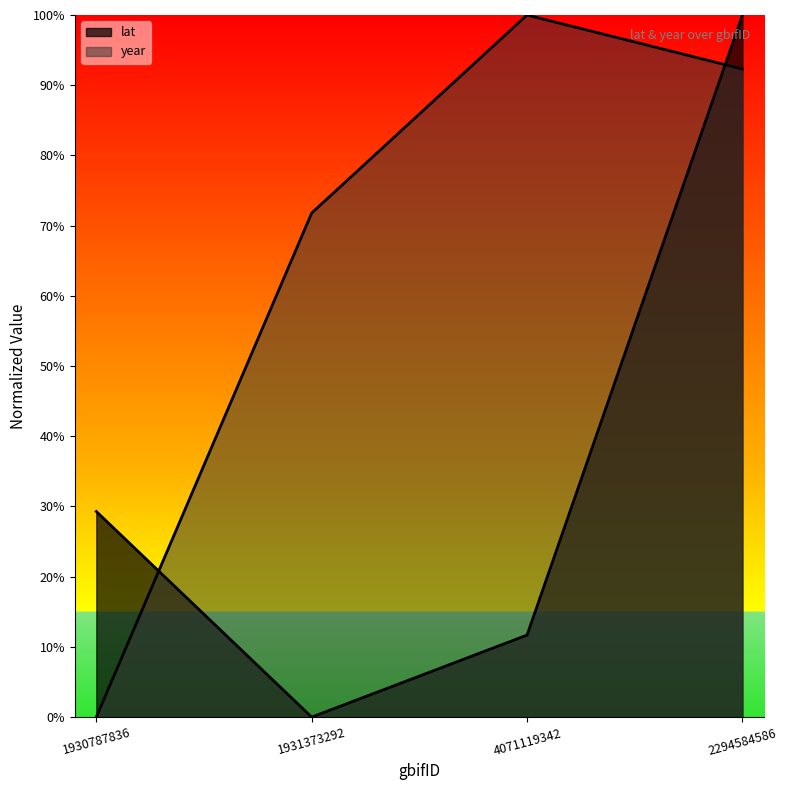

What is the sum of all lat values?

1.4